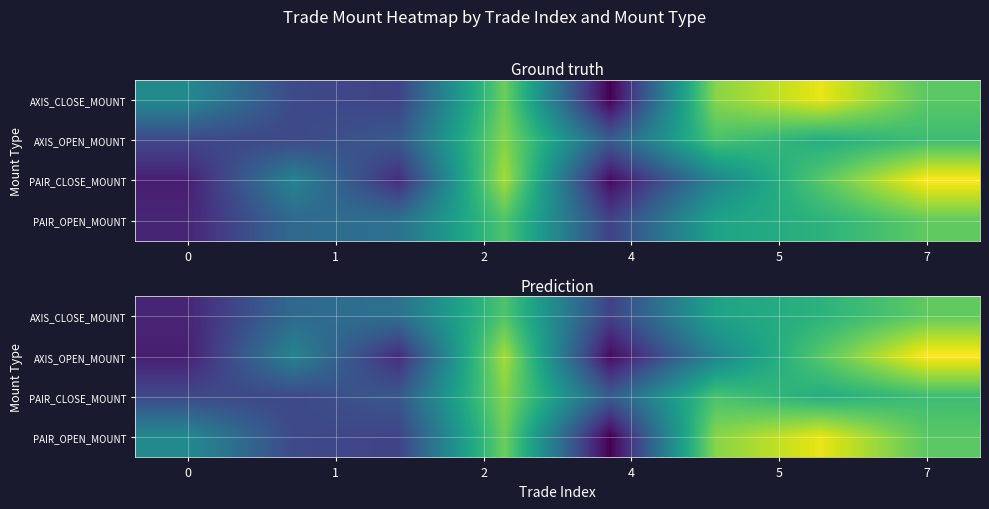

What is the highest value of the PAIR_CLOSE_MOUNT series?

1076800